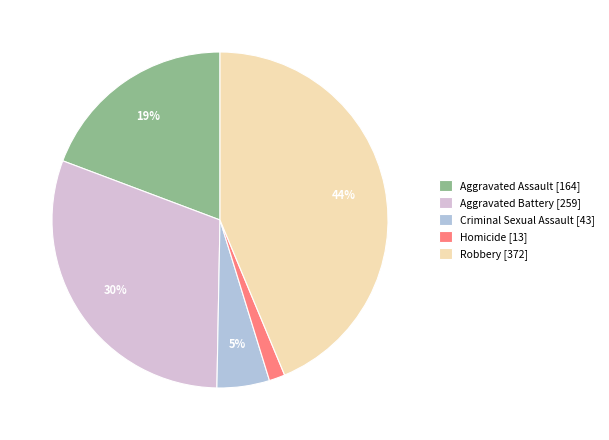

The Criminal Sexual Assault slice represents 5% of the pie. True or false?

True